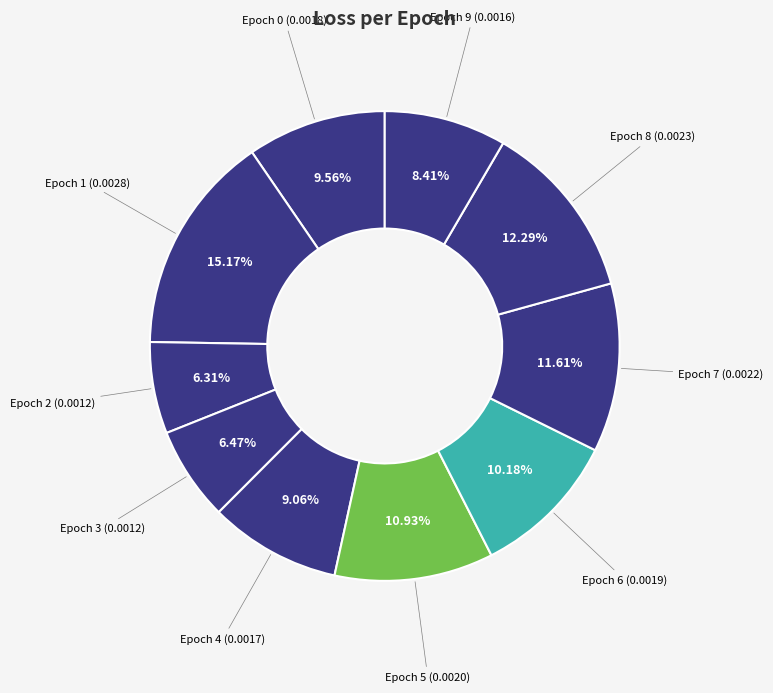

Which slice is the largest?

Epoch 1